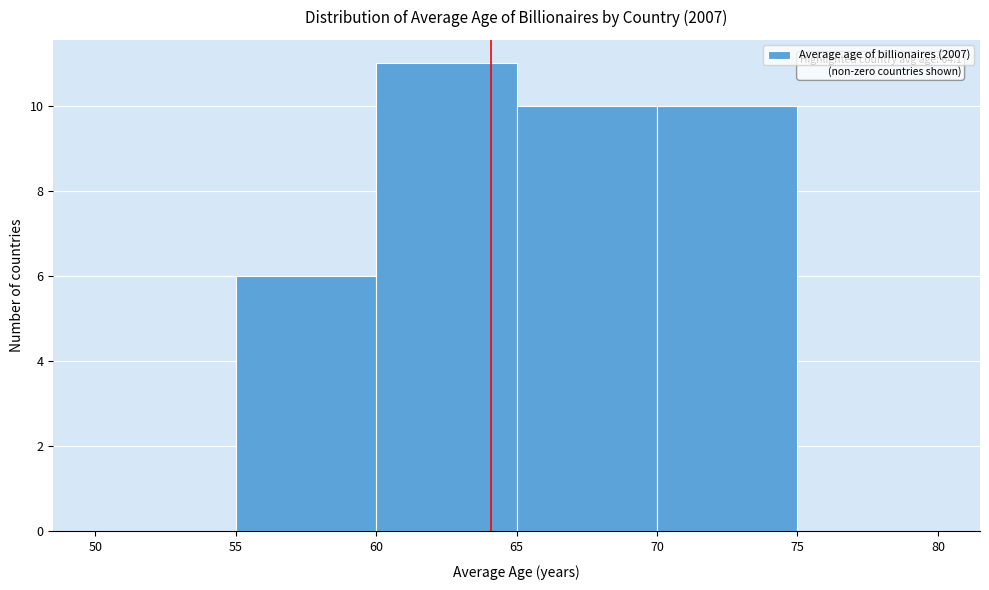

Over which range of the x-axis is the bar tallest?

60 to 65